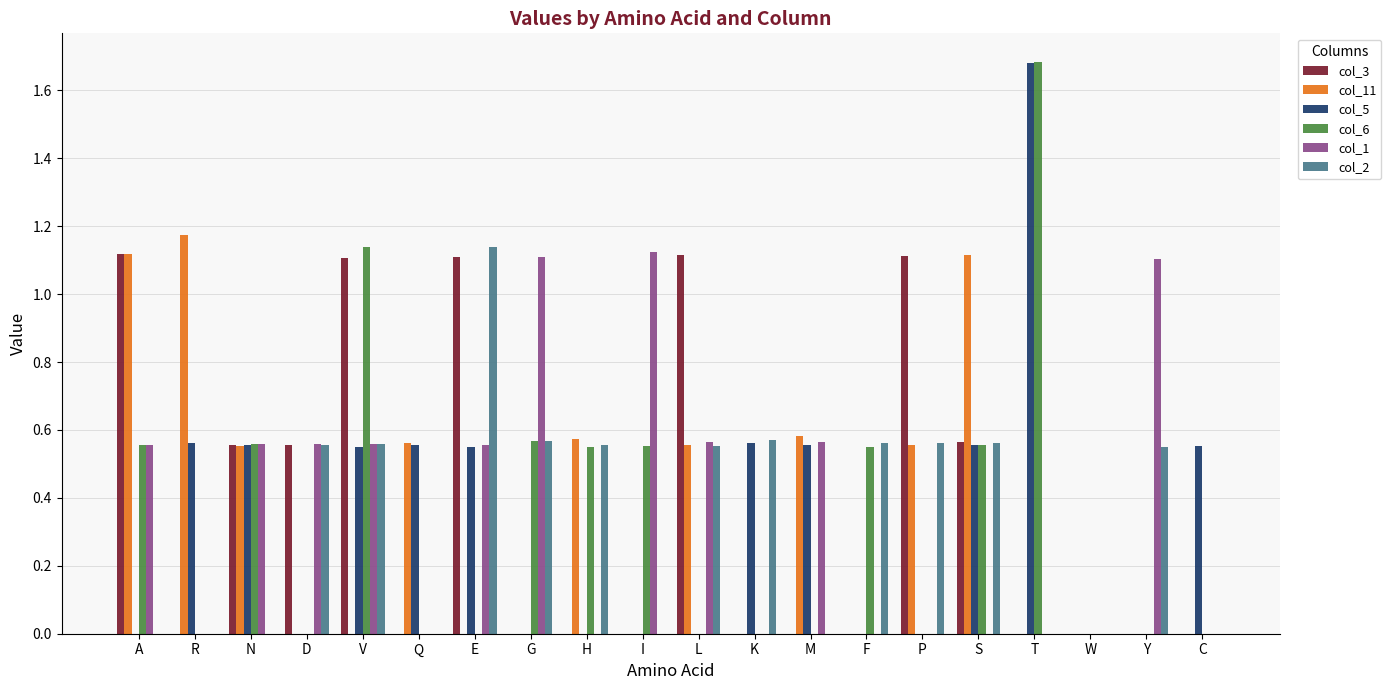

Which label corresponds to the largest value in the chart?

T